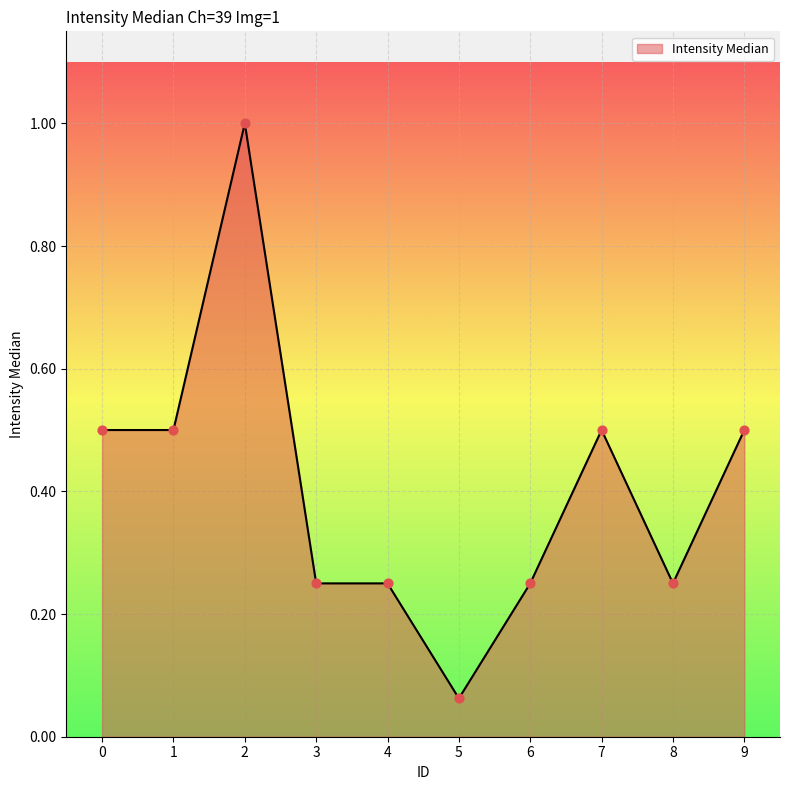

What is the change in value from 5 to 8?

+0.2